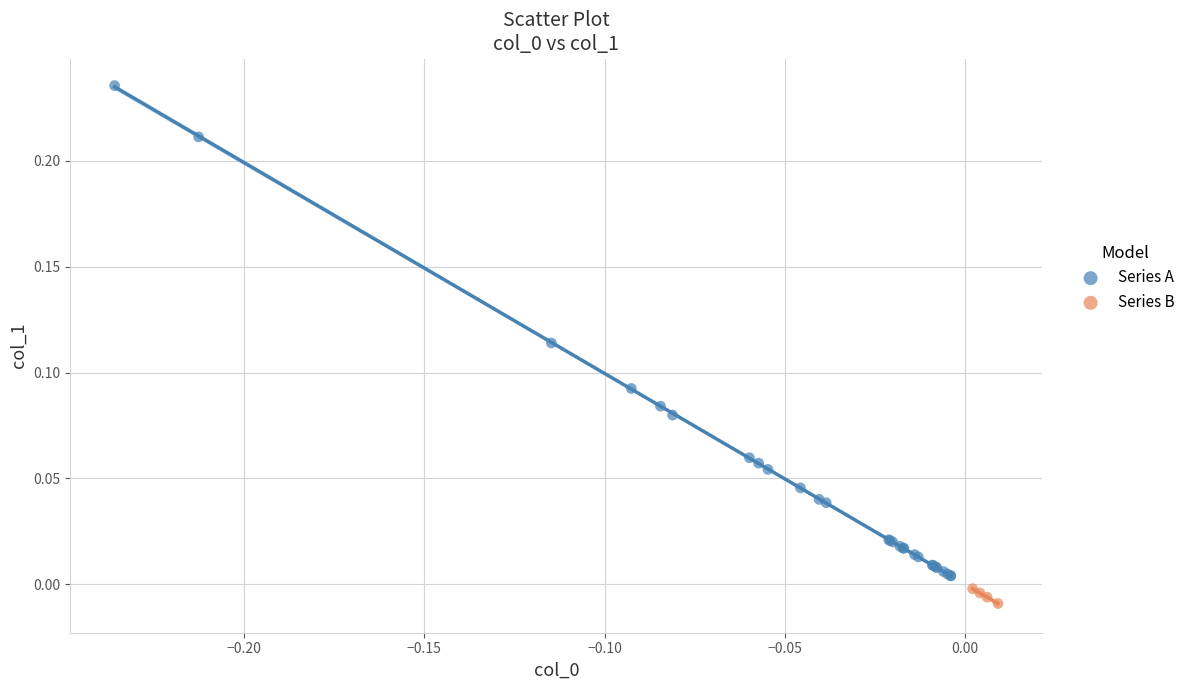

Which series reaches the minimum Y coordinate?

Series B